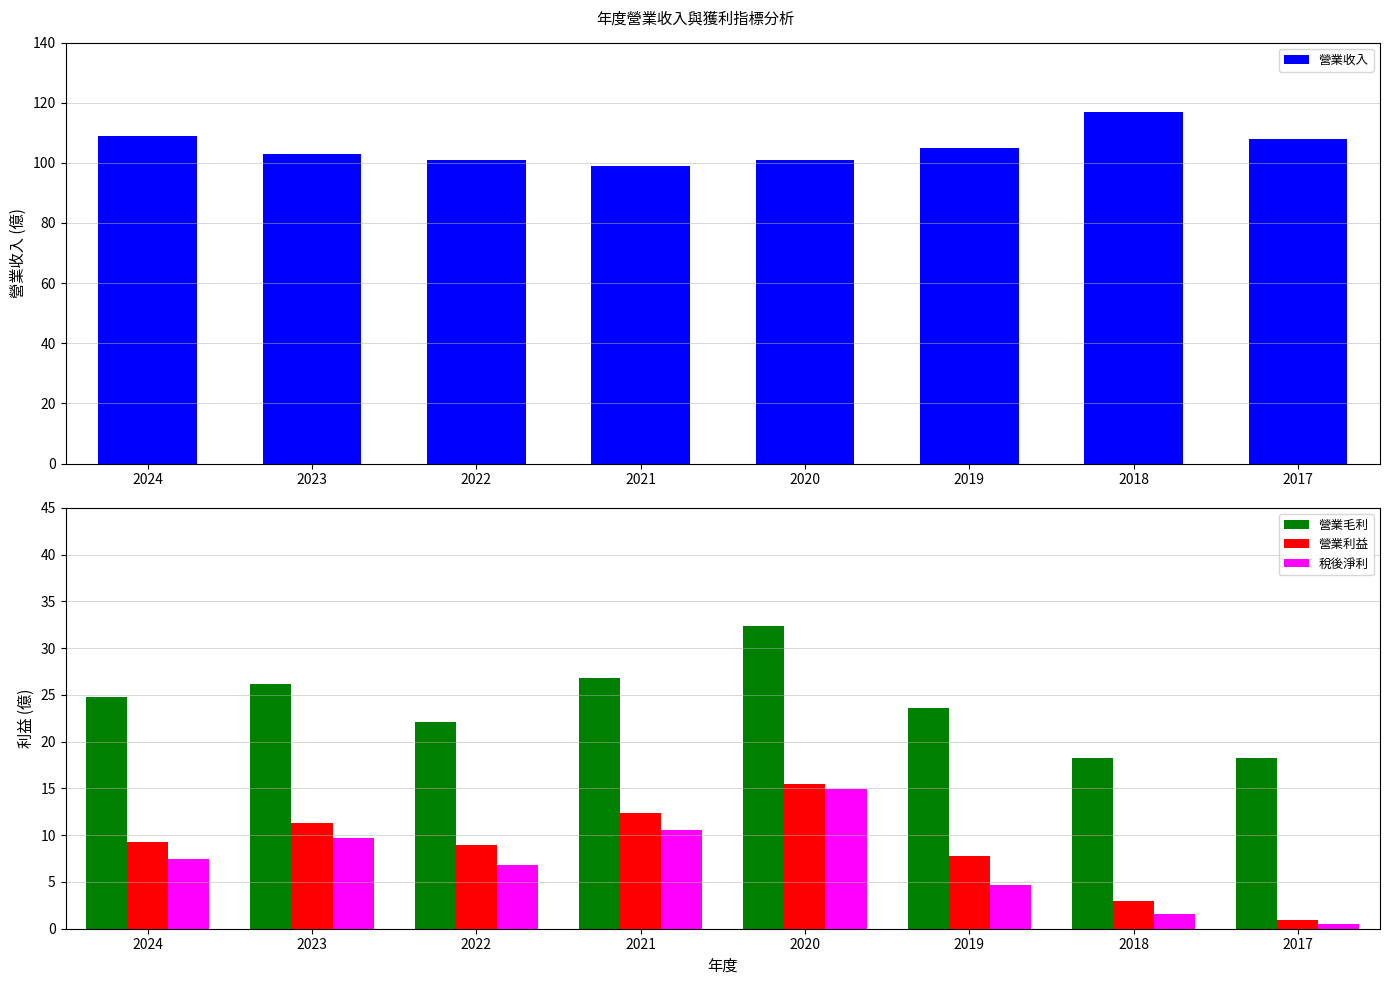

Reading left to right, transcribe all the data shown in this chart.

營業收入: 109.0	103.0	101.0	98.9	101.0	105.0	117.0	108.0
營業毛利: 24.8	26.2	22.1	26.8	32.4	23.6	18.2	18.3
營業利益: 9.2	11.3	9.0	12.4	15.5	7.8	3.0	1.0
稅後淨利: 7.4	9.7	6.8	10.6	14.9	4.7	1.6	0.5